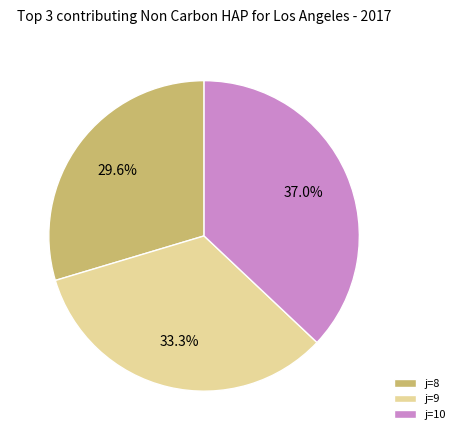

How much of the chart is everything except j=10?

63.0%